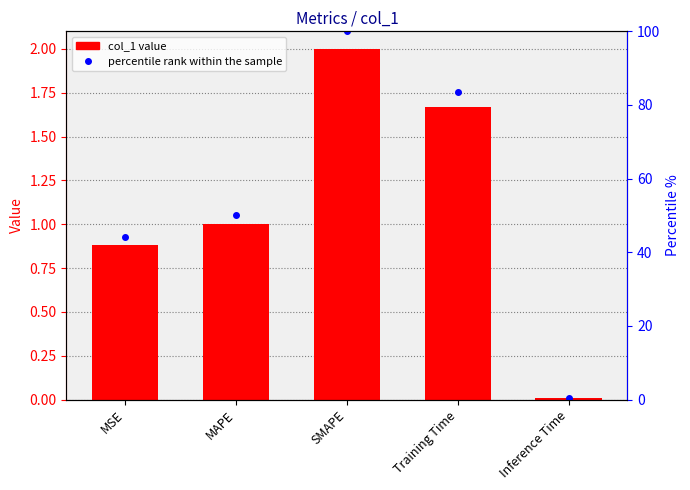

Does the chart contain stacked bars?

No